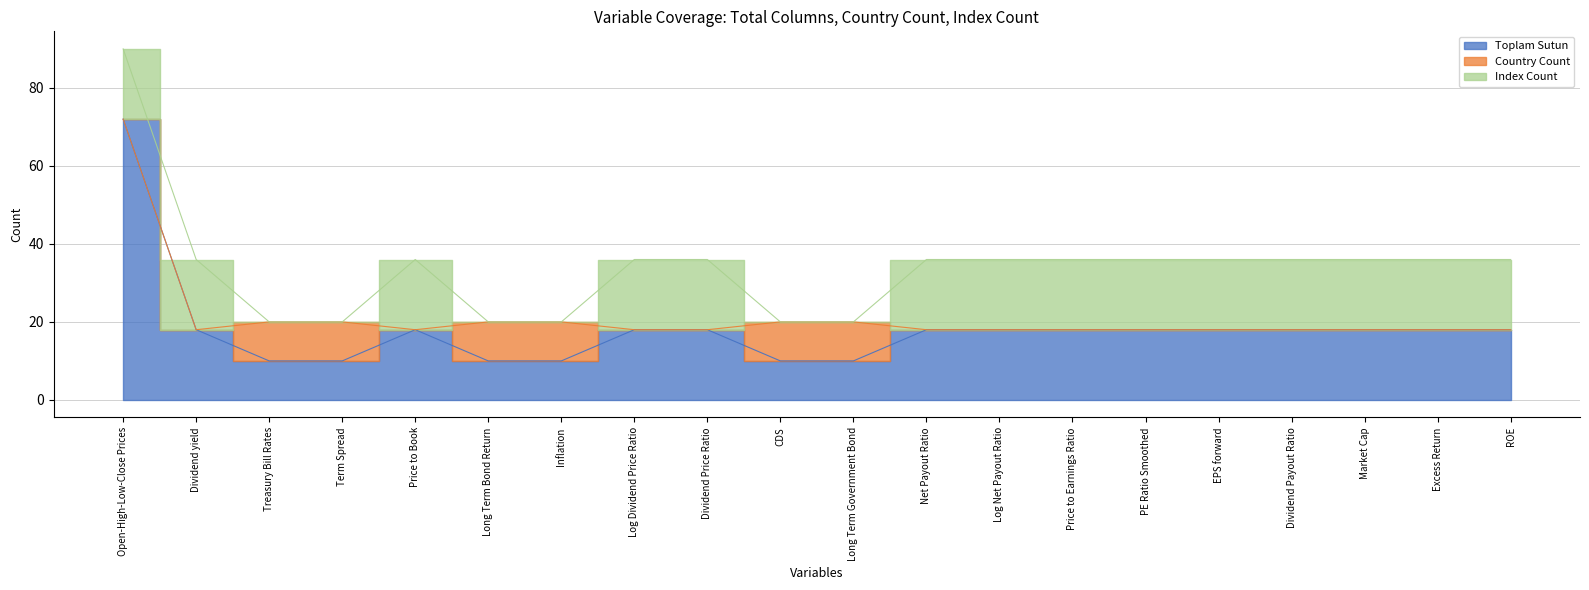

What is the maximum value for Toplam Sutun?

72